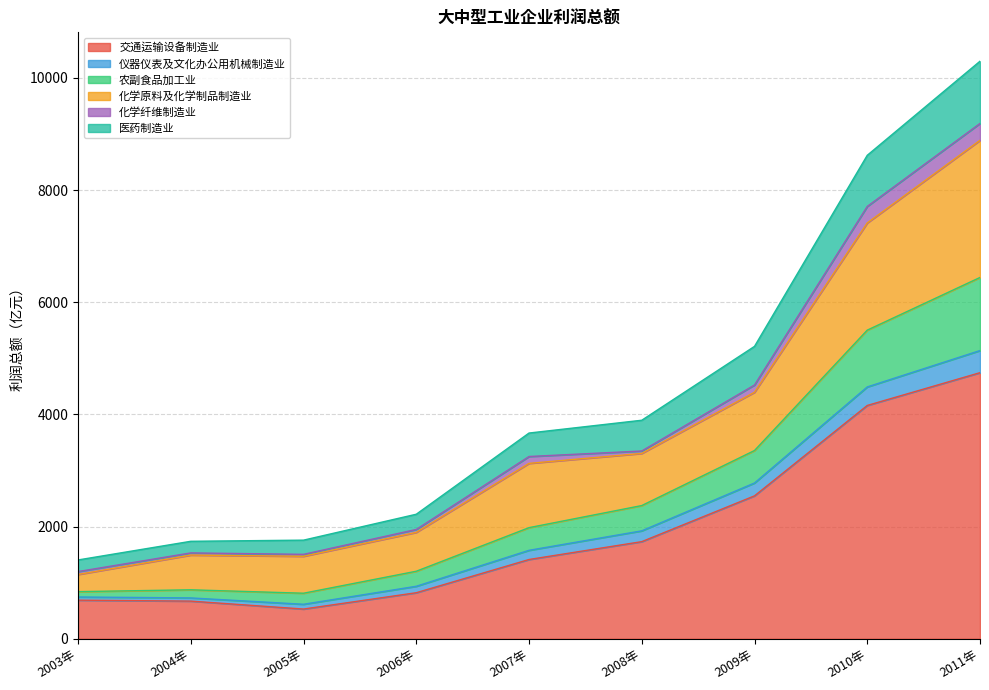

Where is 交通运输设备制造业 nearest to the value 2637?

2009年